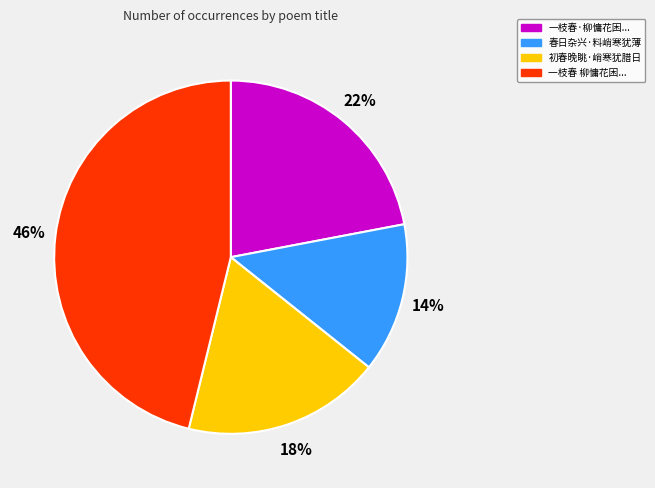

Is there any slice that represents more than half of the pie?

No